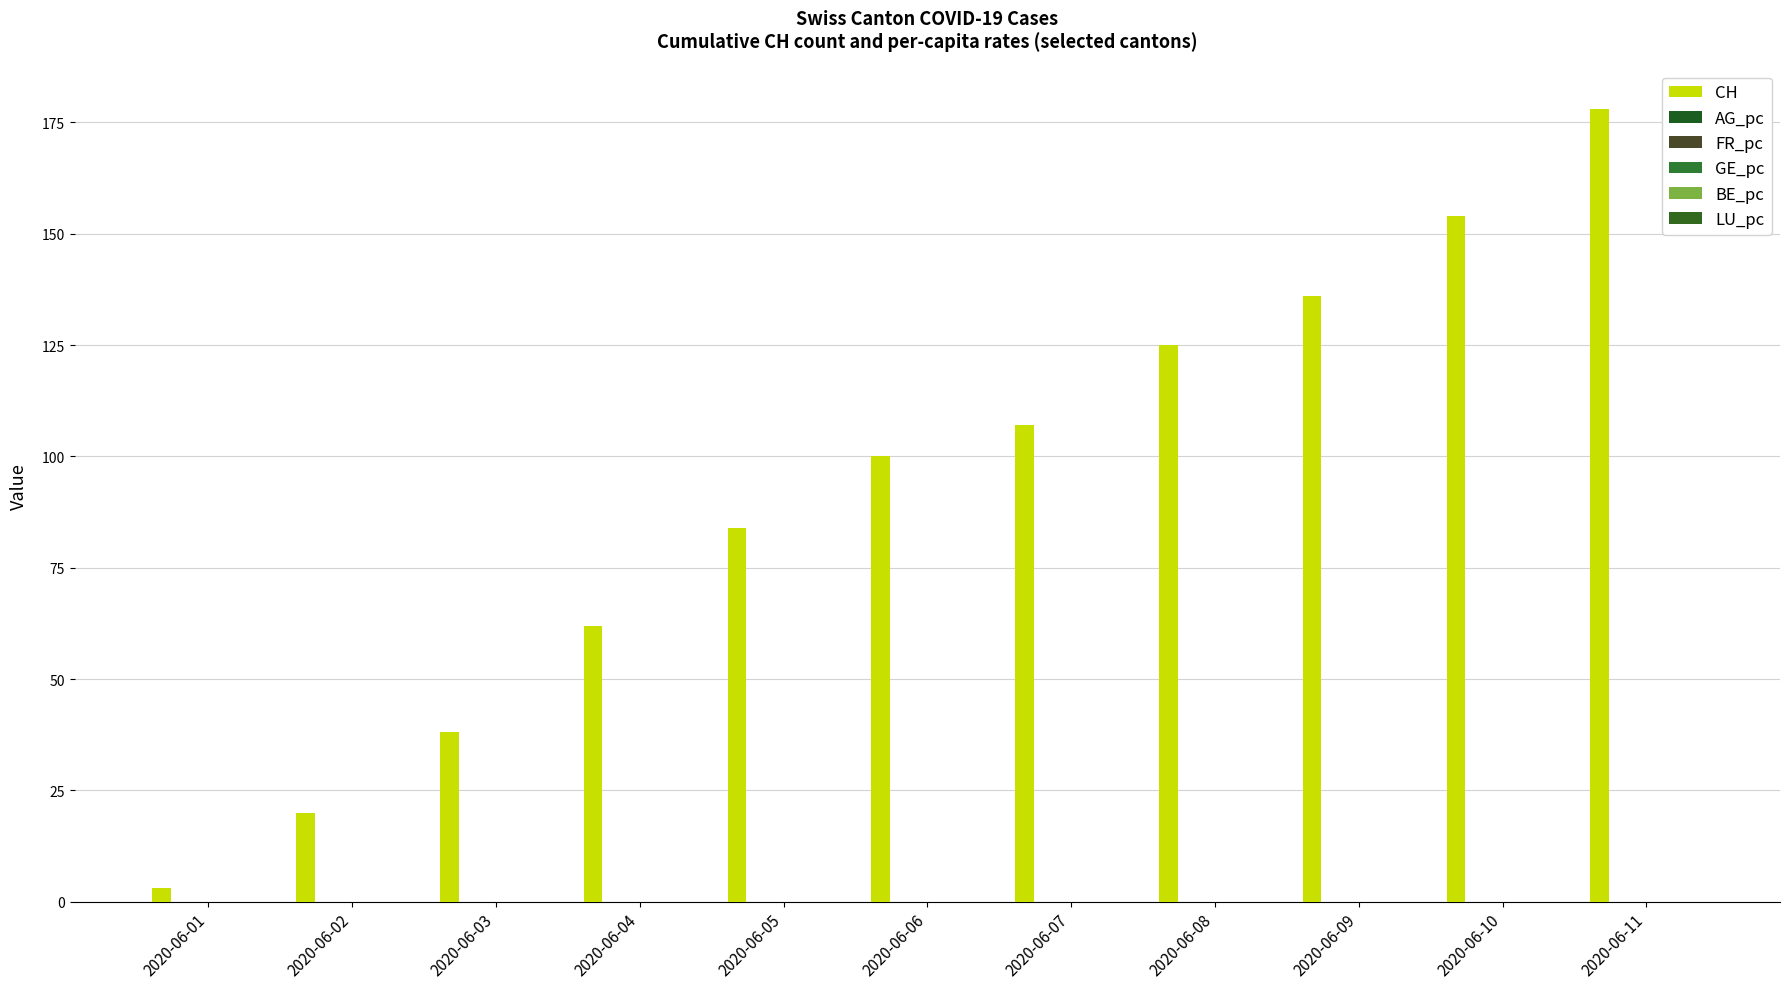

At which label does FR_pc reach its minimum?

2020-06-01